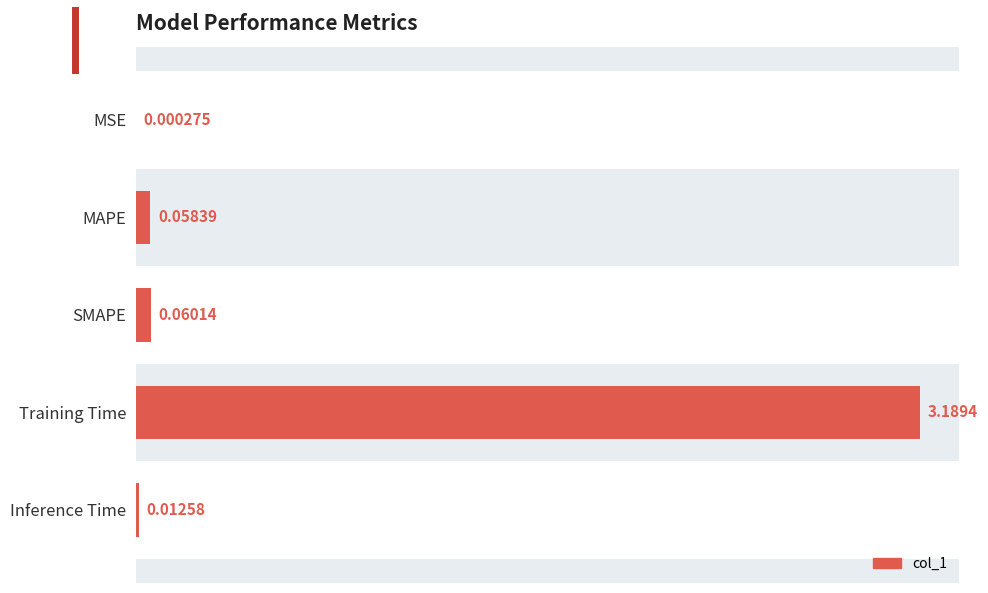

What is the sum of all values?

3.3